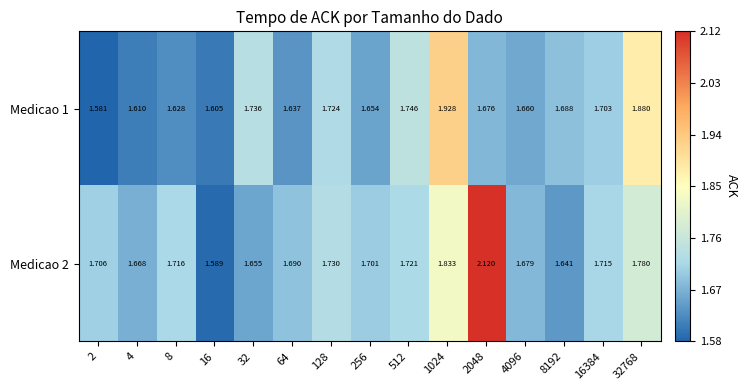

How many distinct data groups are displayed?

2